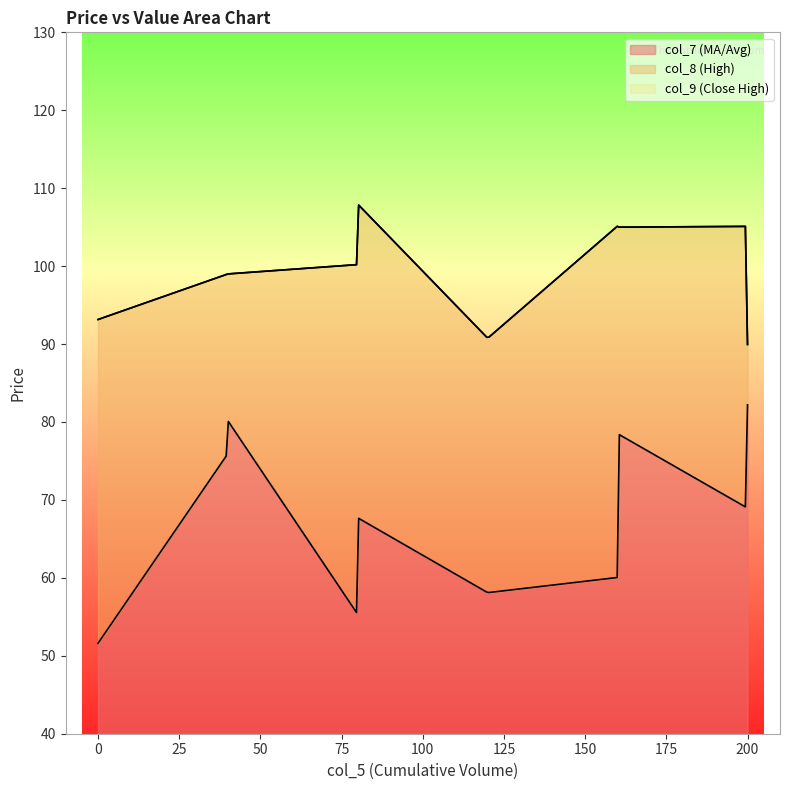

Is it true that col_8 equals 188.6 at 200?

False